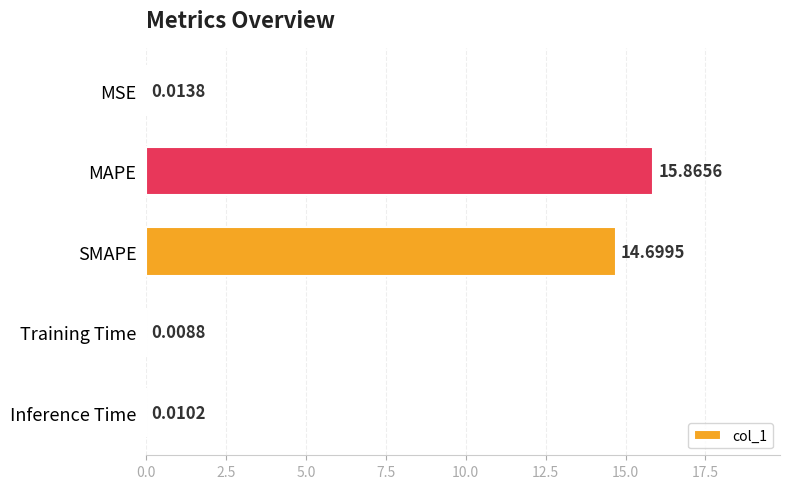

Where is the data nearest to the value 7?

MSE